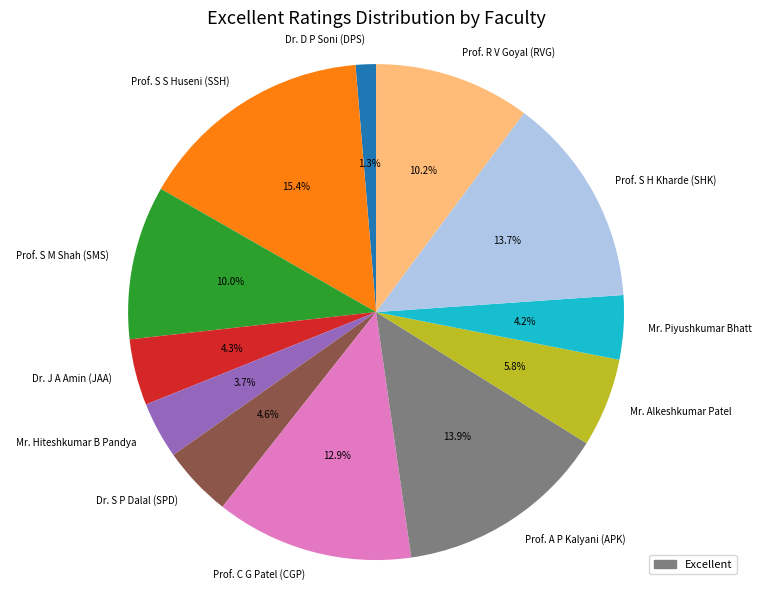

Approximately how many times larger is the value at Prof. C G Patel (CGP) compared to Prof. S M Shah (SMS)?

1.3